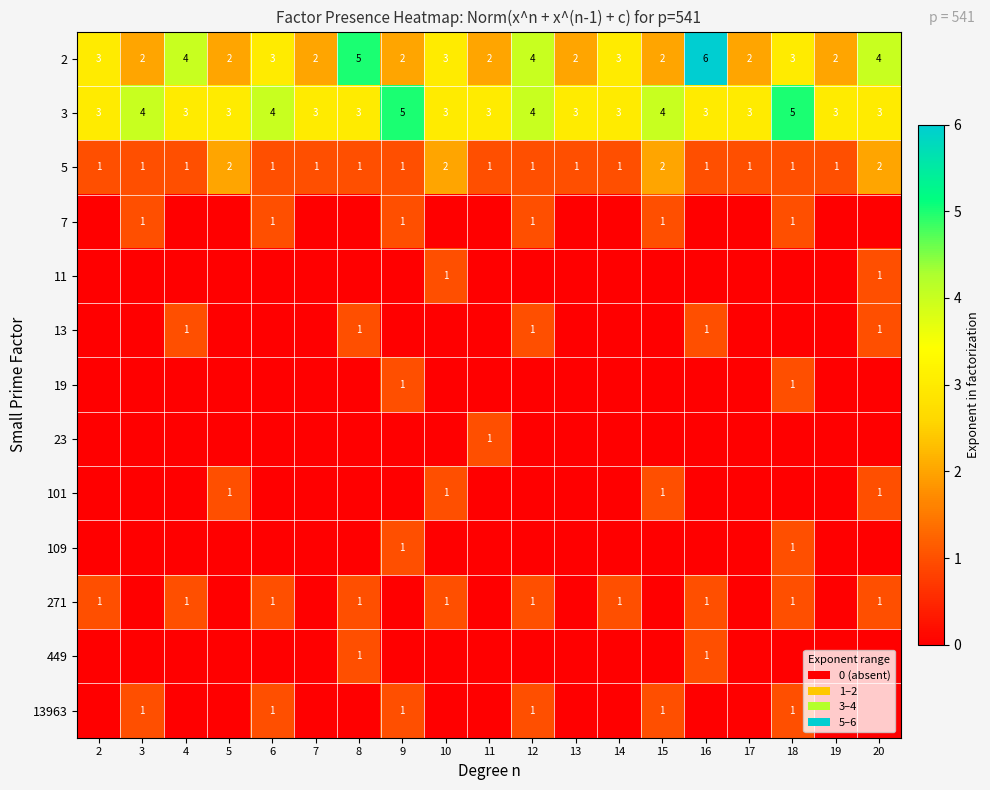

What is the difference between the maximum and minimum values in the 2 series?

4